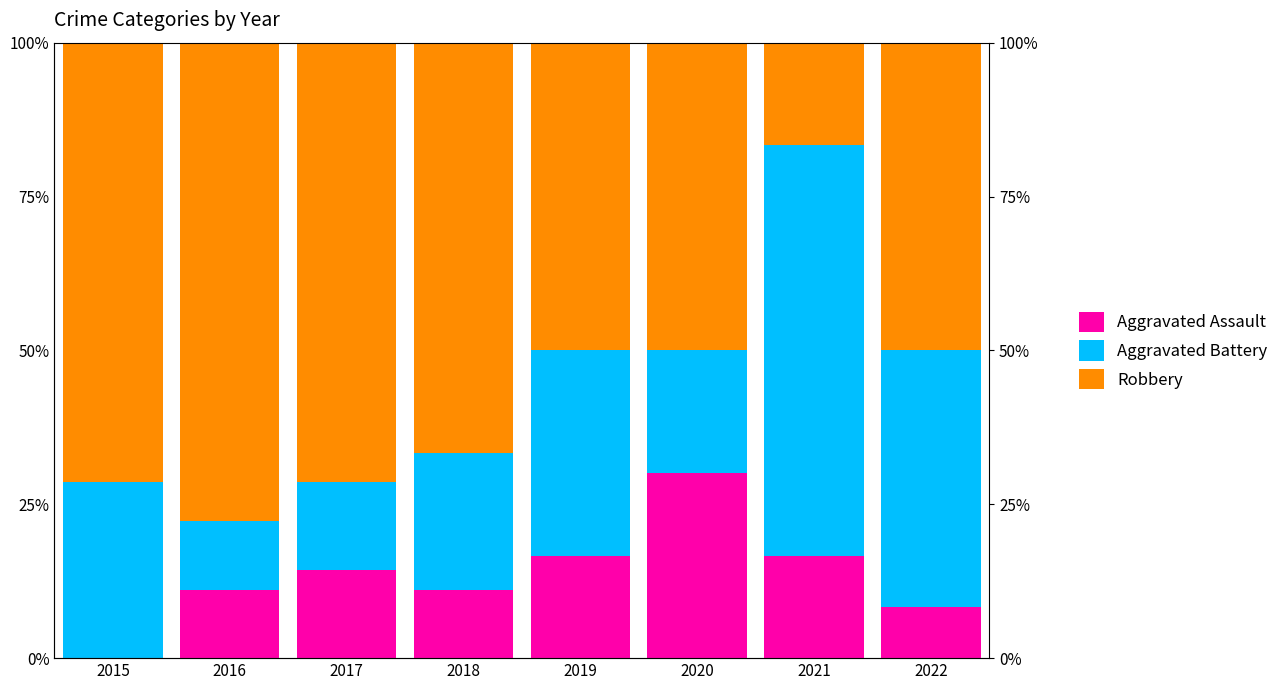

List the labels in order of Robbery value, smallest first.

2021, 2019, 2020, 2022, 2018, 2015, 2017, 2016